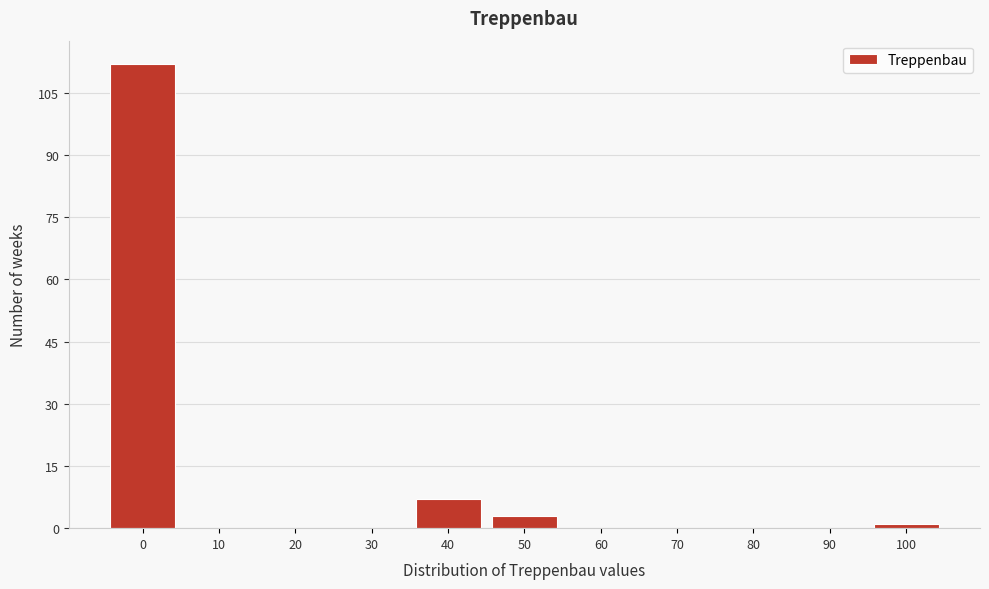

Reading left to right, extract all data points from this chart.

0=112	10=0	20=0	30=0	40=7	50=3	60=0	70=0	80=0	90=0	100=1